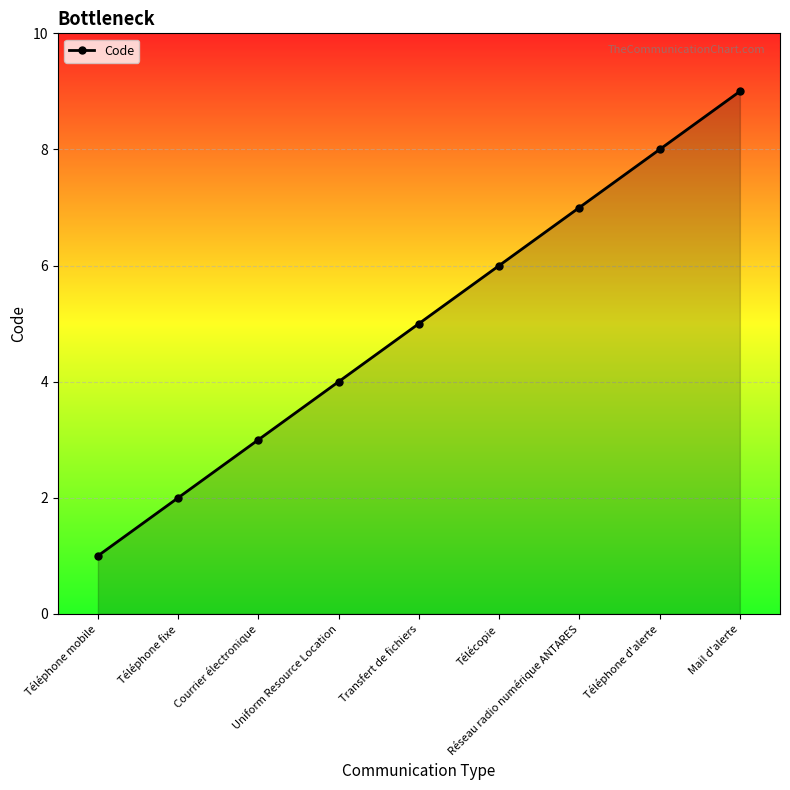

At which label is the value closest to 5?

Transfert de fichiers